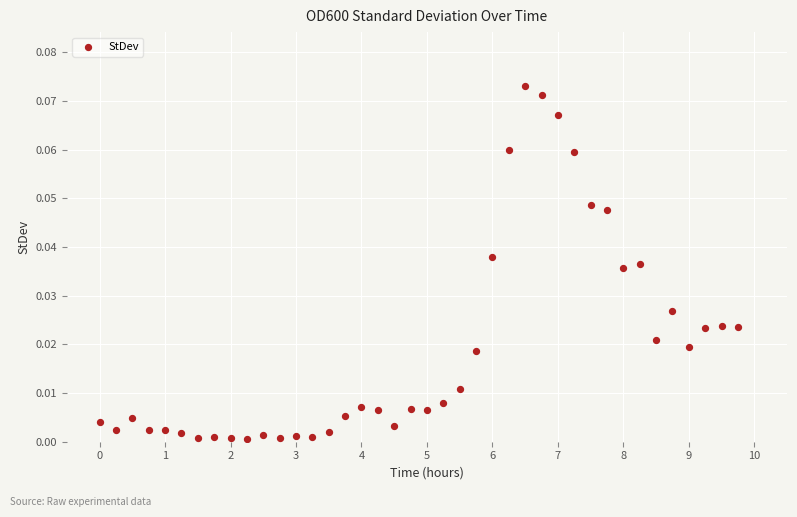

What is the range of X values (max minus min)?

9.8